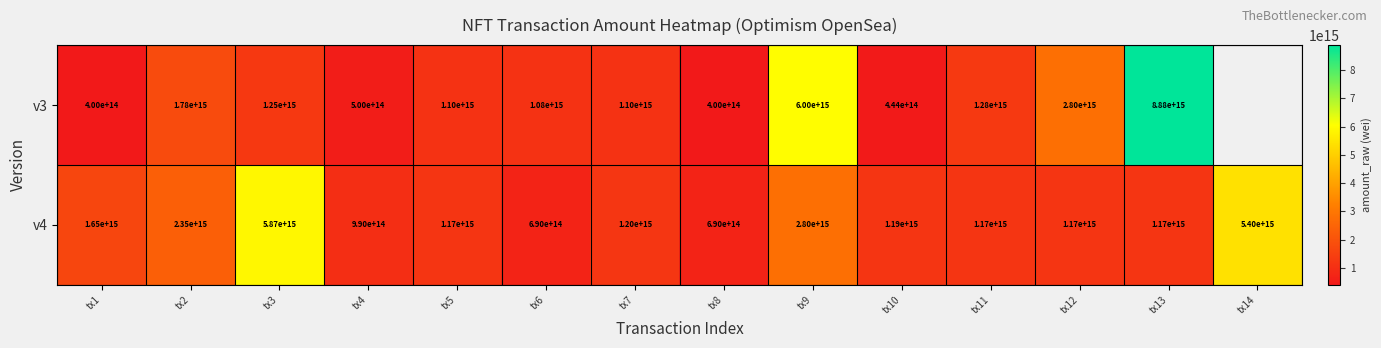

At how many categories does at least one series exceed 5066747546567903?

4